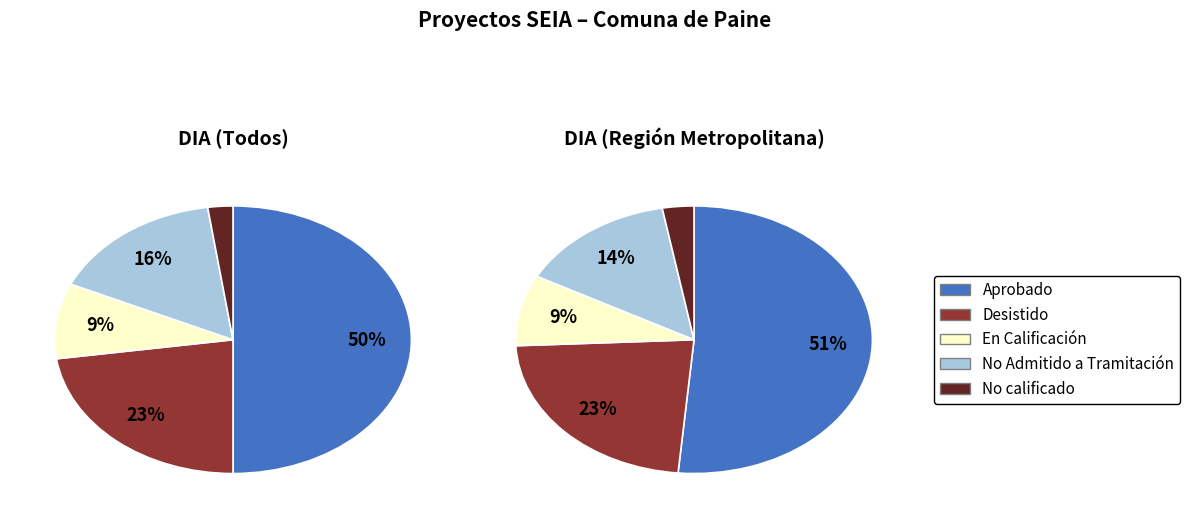

To the nearest percent, what is the difference between the No Admitido a Tramitación and No calificado slice percentages?

14%